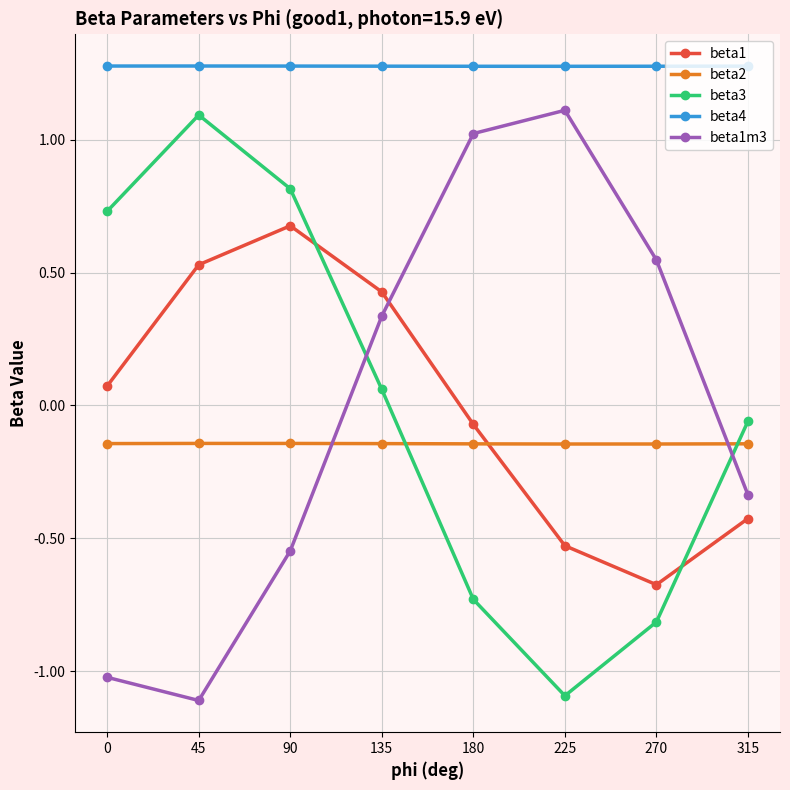

How many interior local valleys does the beta1 series have?

1